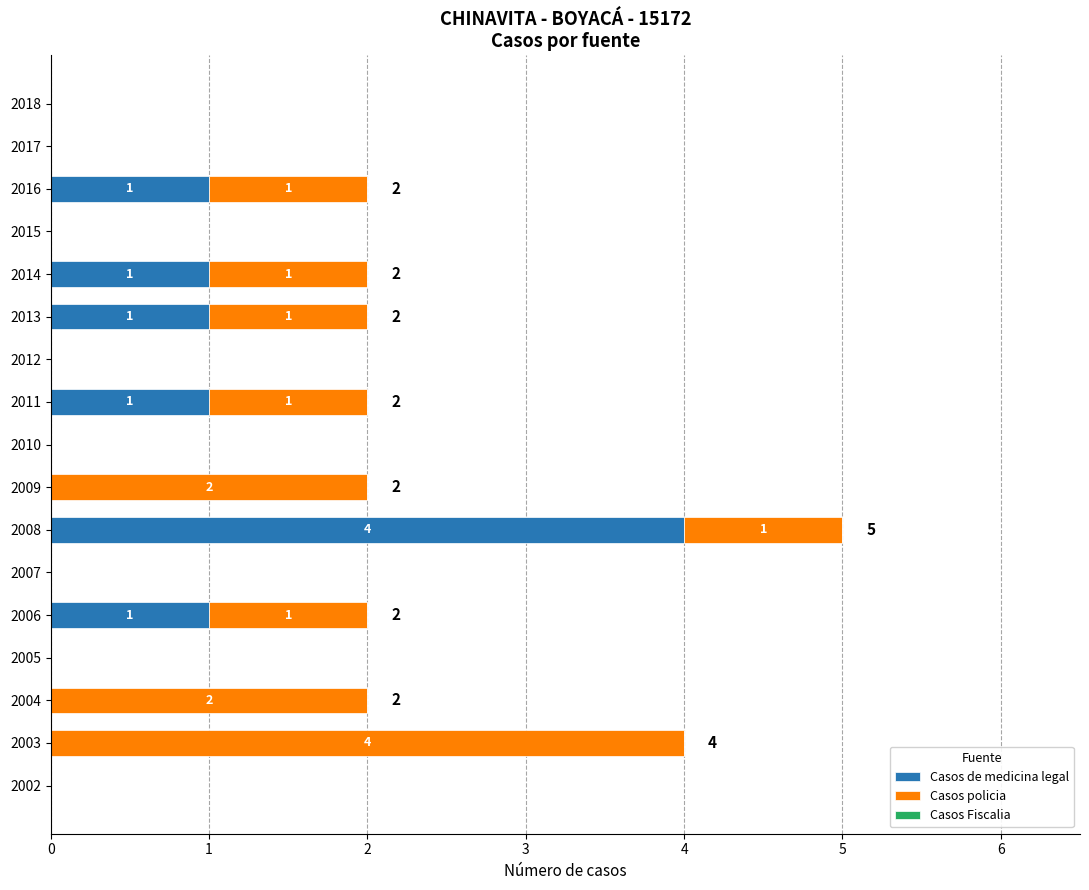

At which category is the sum across all series the highest?

2008